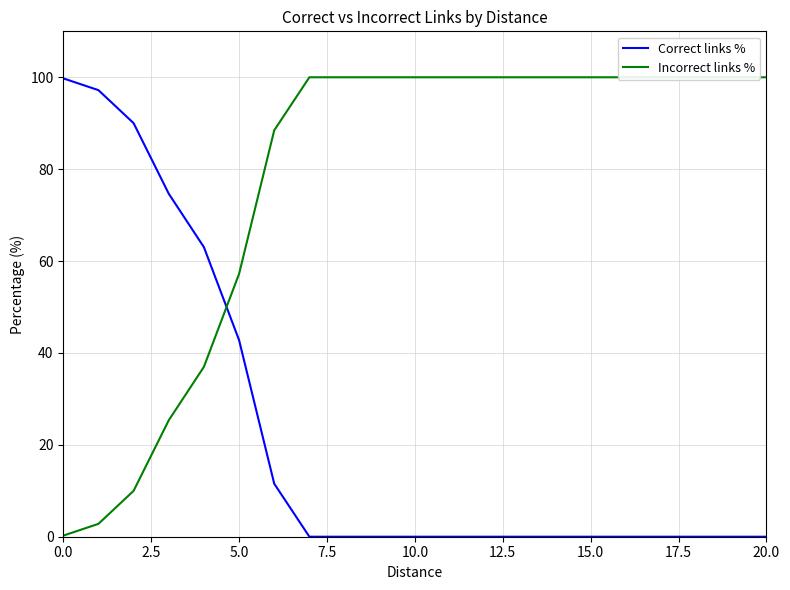

Where is Correct links % nearest to the value 49?

5.0